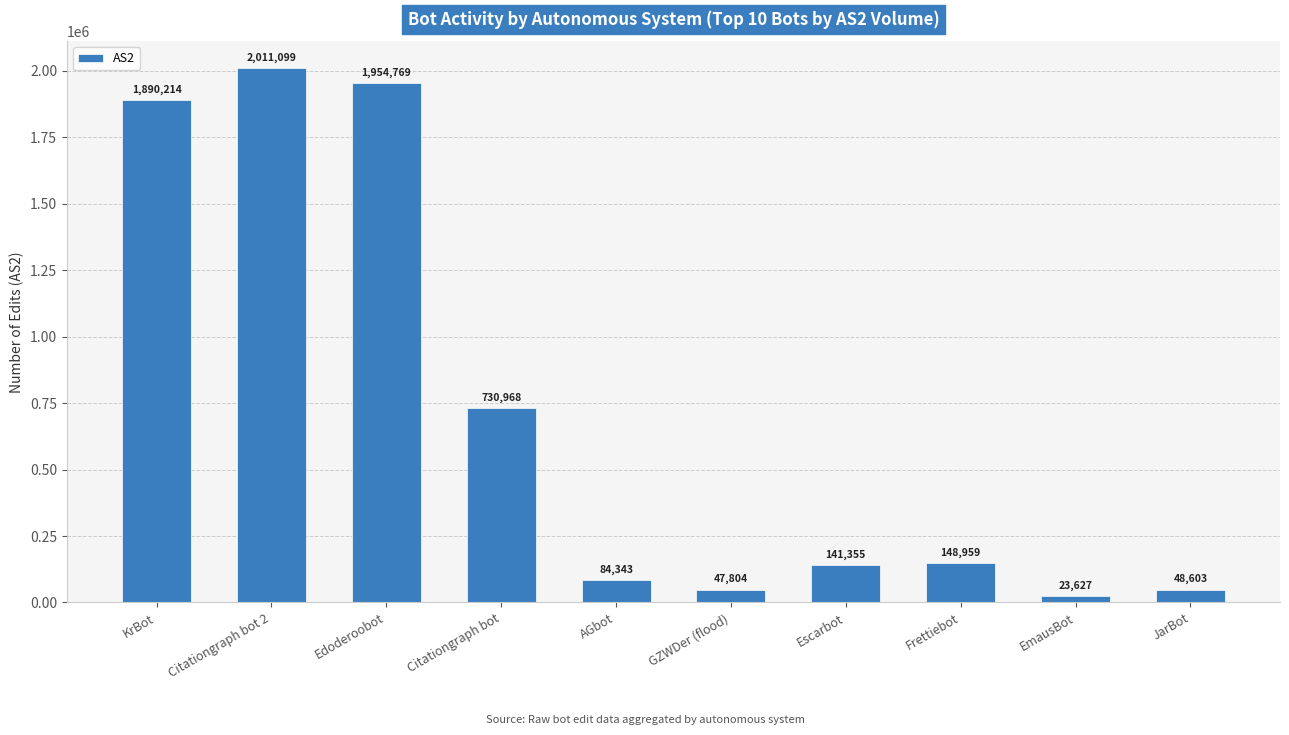

How many values are below 148959?

5